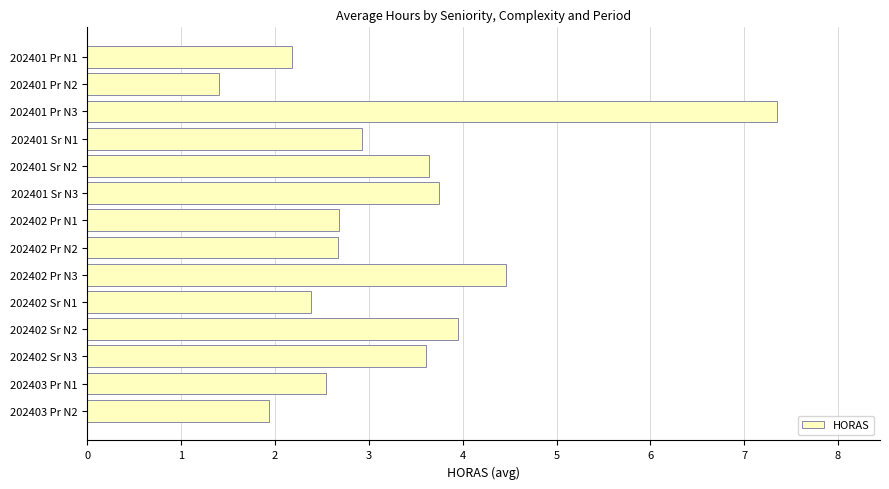

Where is the data nearest to the value 4?

202402 Sr N2